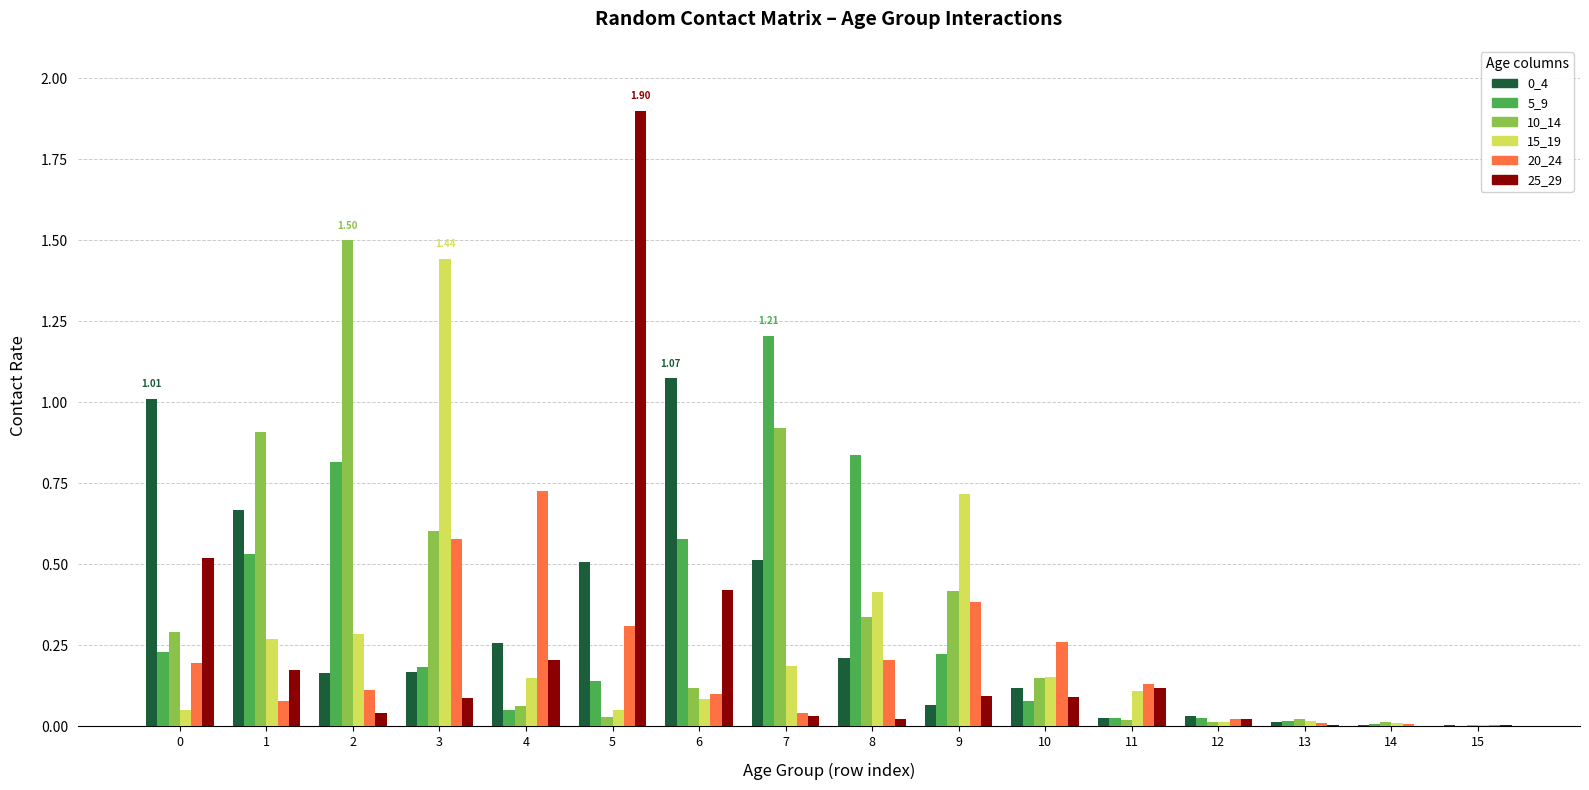

Is the value of 0_4 at 3 greater than the value of 25_29 at 8?

Yes